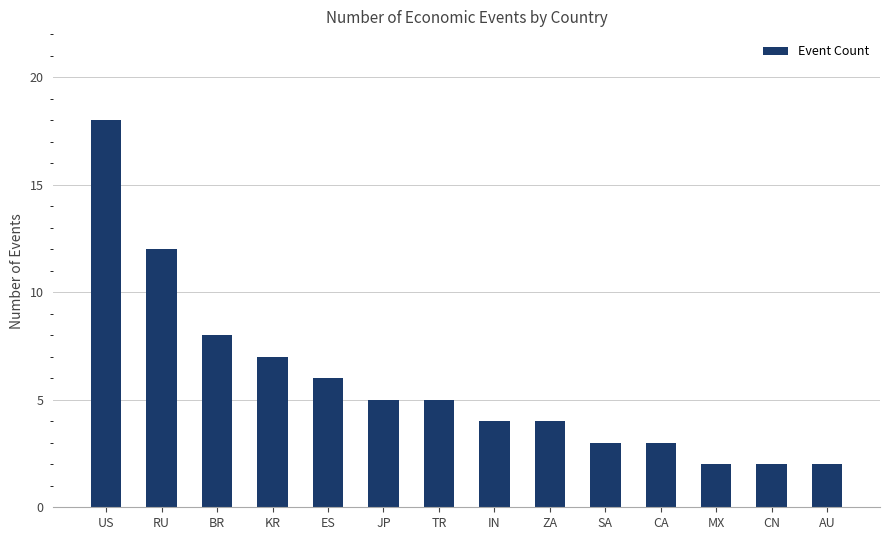

What value does the data have at TR?

5